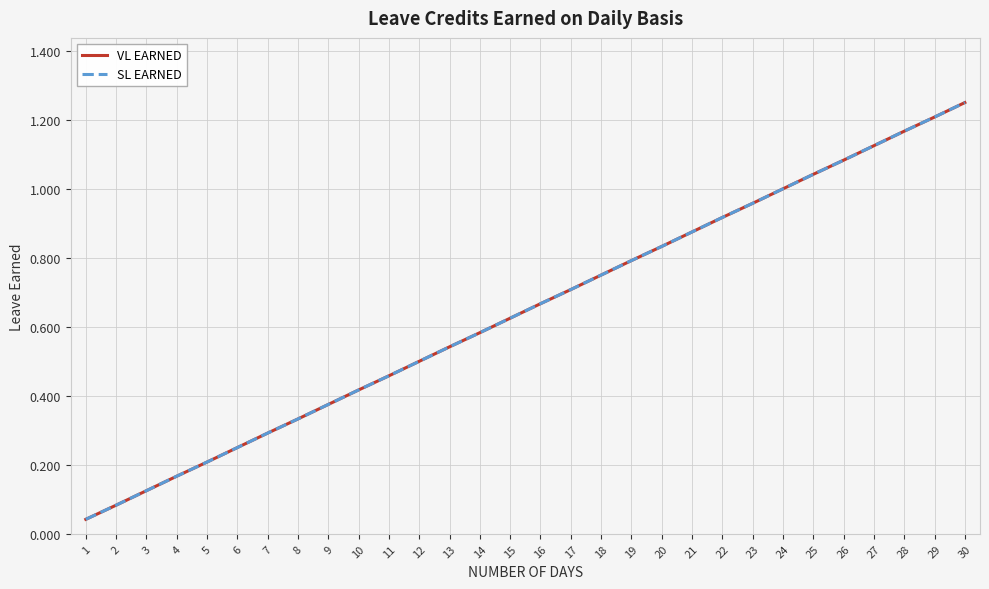

Does the chart have visible grid lines?

Yes